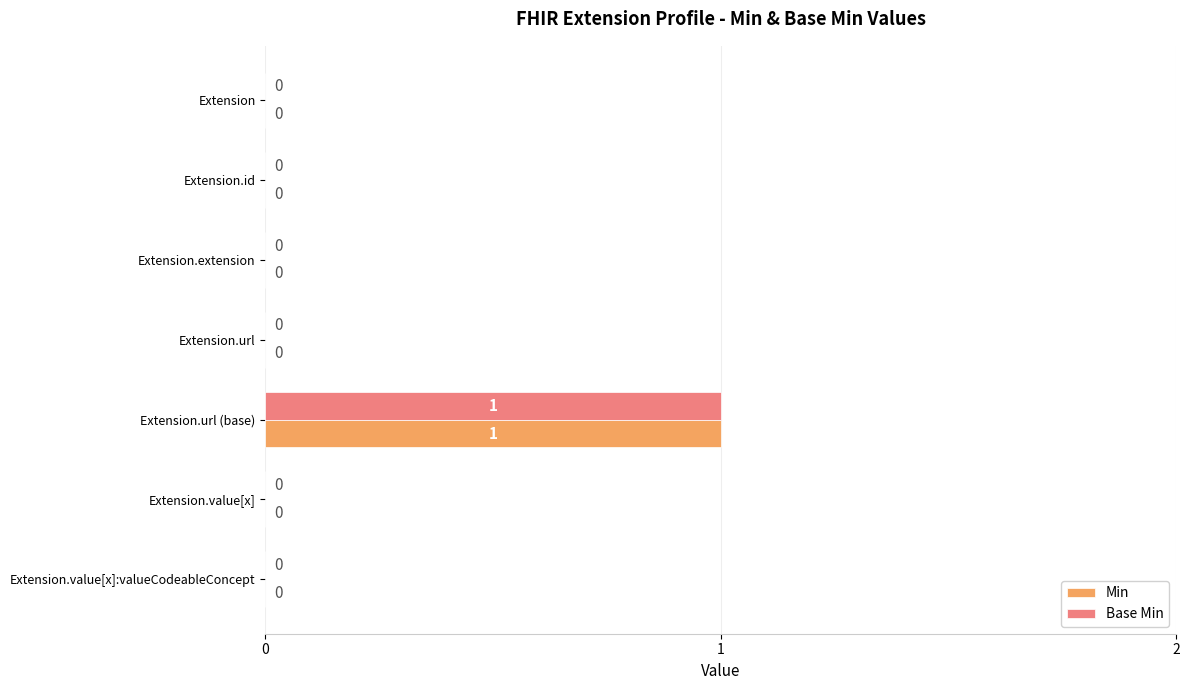

Is it true that Min equals 1 at Extension.url (base)?

True